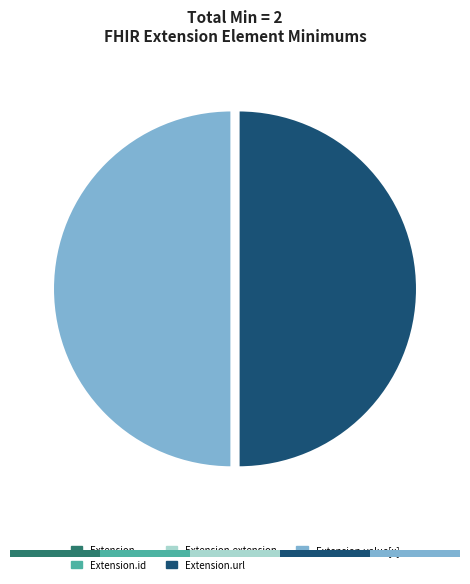

True or false: Extension accounts for 0% of the total.

True